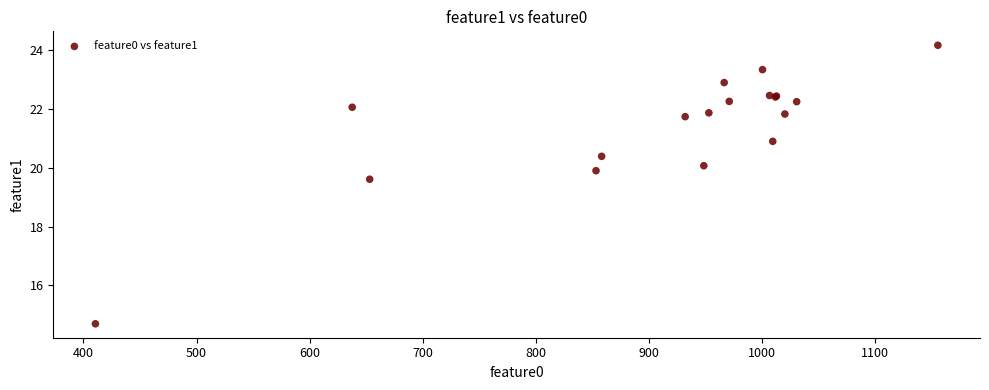

What Y value in the scatter plot is closest to 19?

19.6